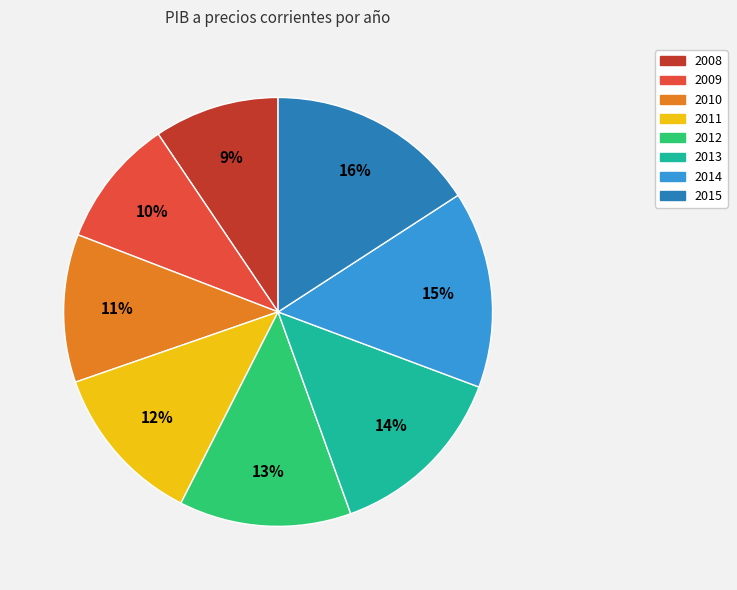

Count the number of slices in the pie.

8